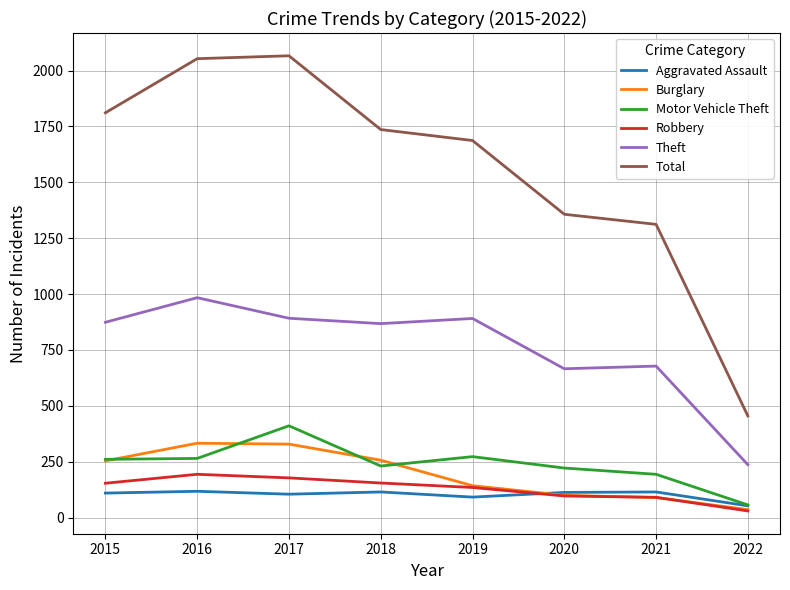

True or false: Aggravated Assault and Robbery cross at least once.

True